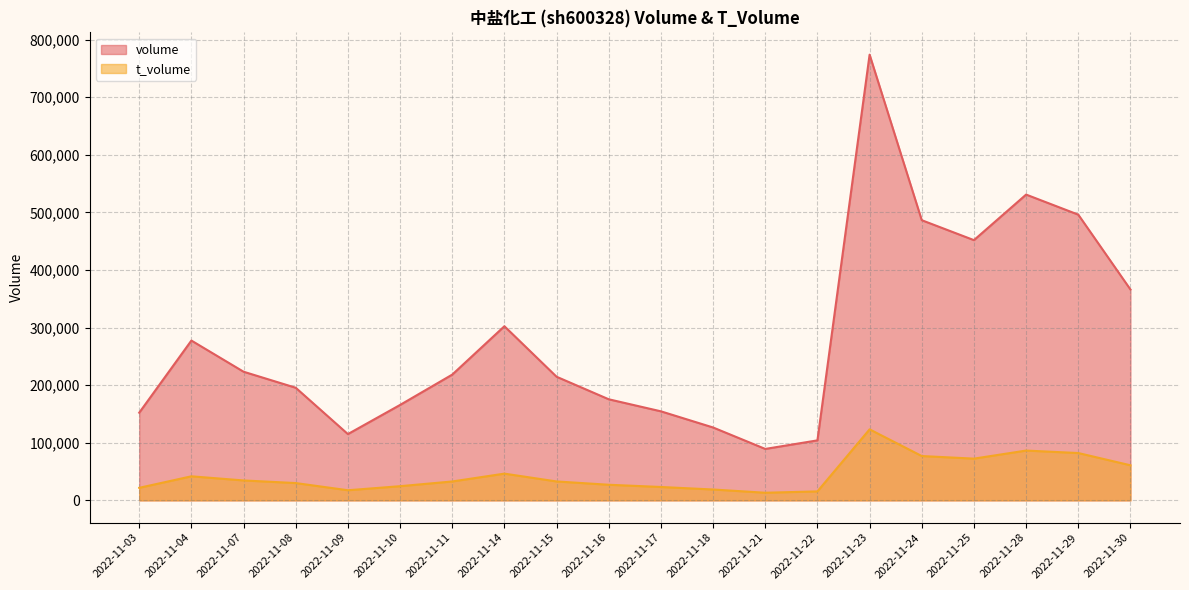

Is it true that t_volume equals 15550 at 2022-11-22?

True